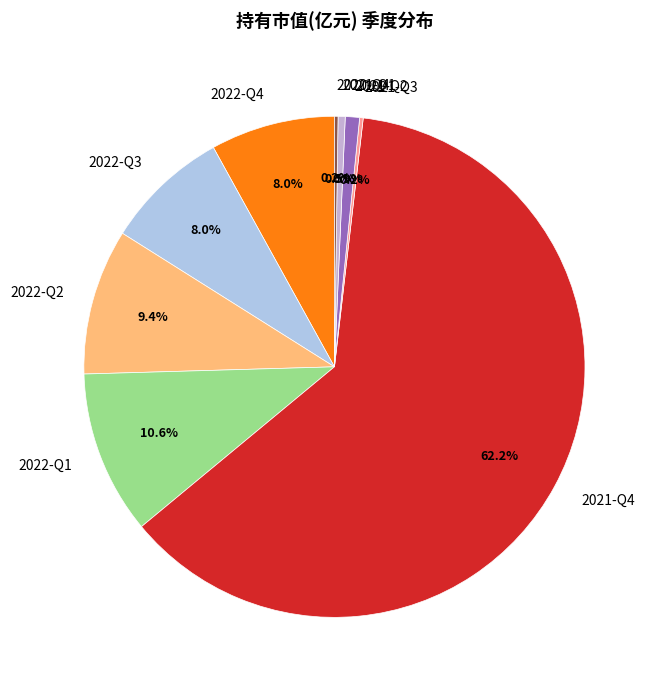

What is the majority slice?

2021-Q4